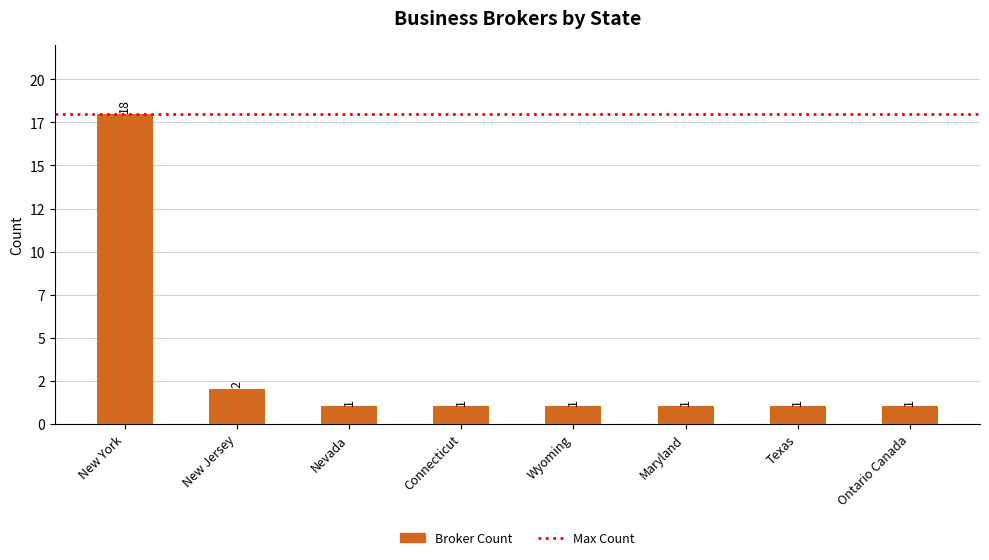

What is the sum of the values at Nevada and Ontario Canada?

2